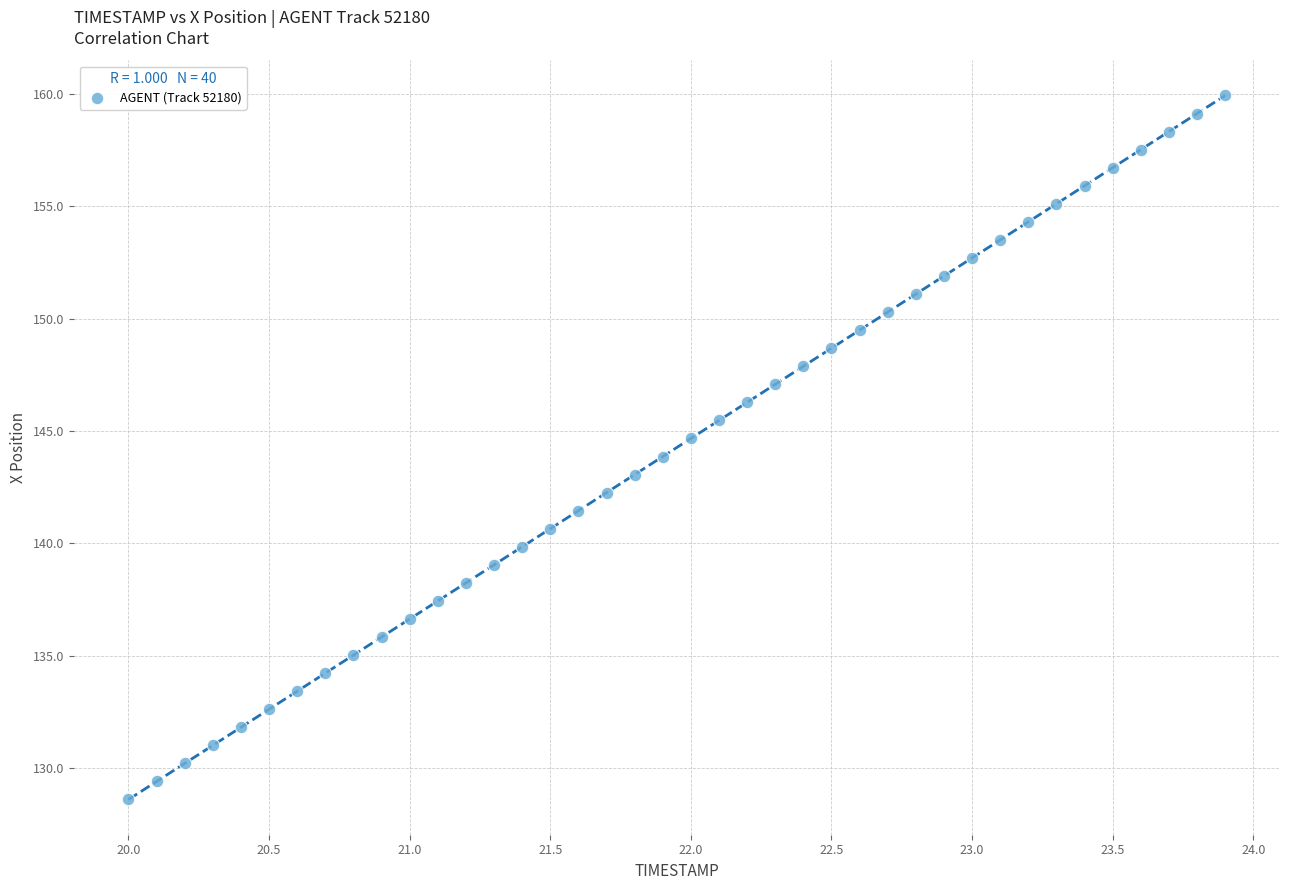

What is the range of Y values (max minus min)?

31.3